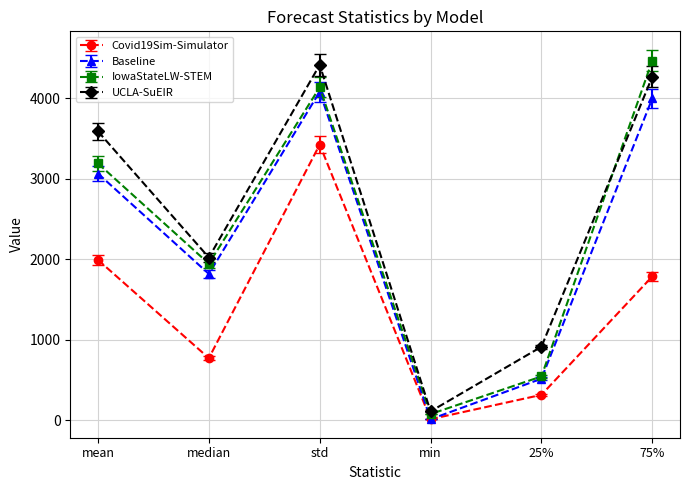

How many lines are shown in the chart?

4